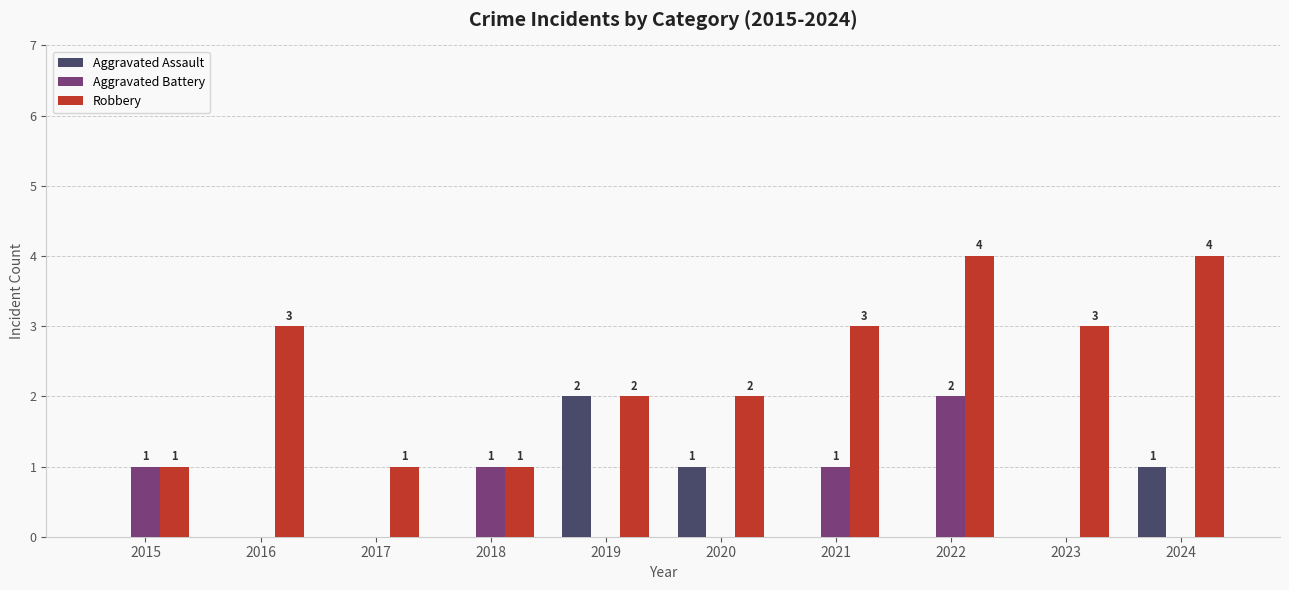

Which series has the largest range (max minus min)?

Robbery